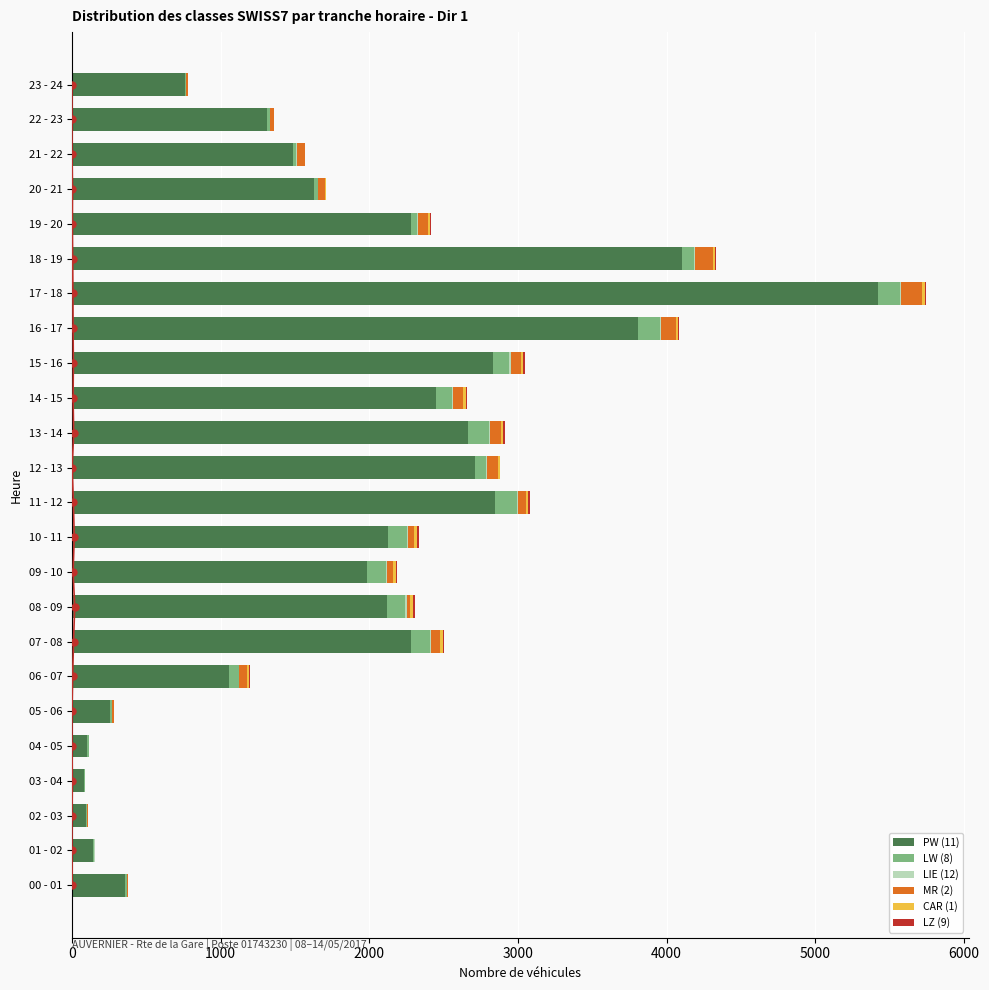

What are all the series names shown in the legend?

PW (11), LW (8), LIE (12), MR (2), CAR (1), LZ (9)